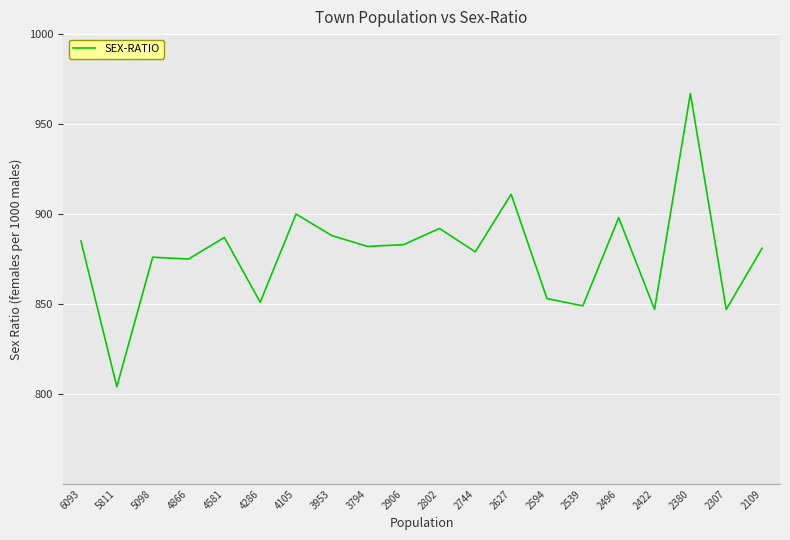

What is the difference between the second highest and second lowest values?

64